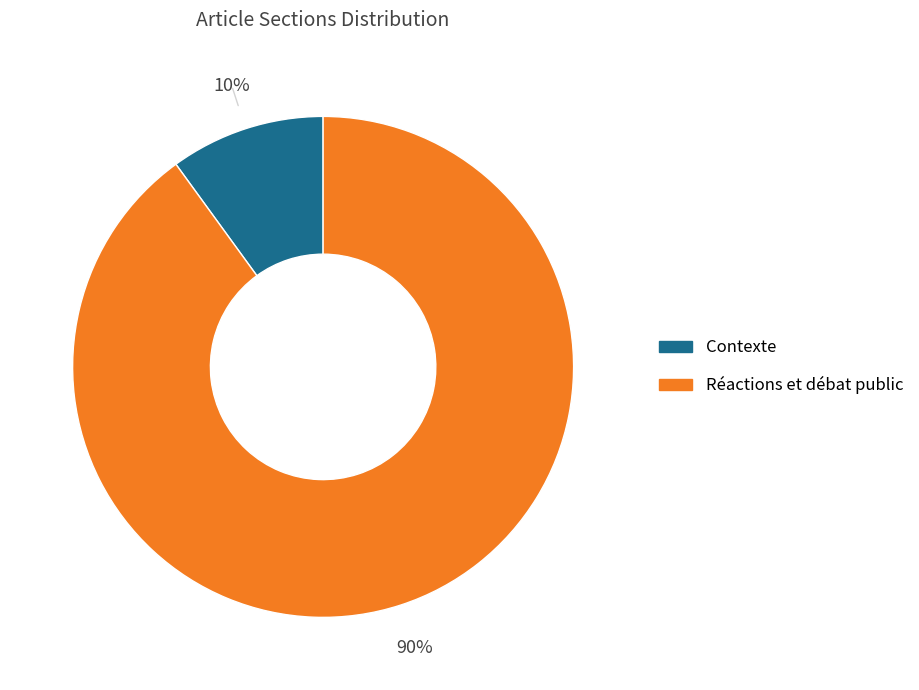

To the nearest percent, what is the average slice percentage?

50%